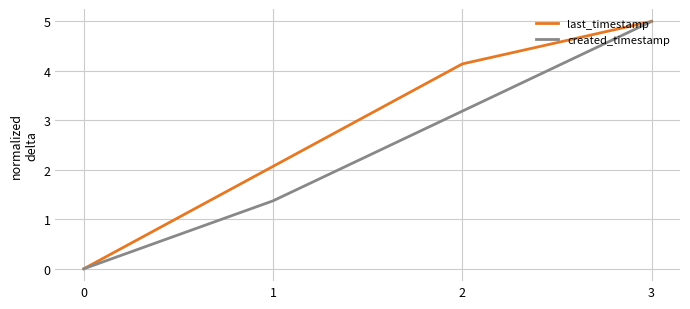

At which label does created_timestamp first exceed 3?

2